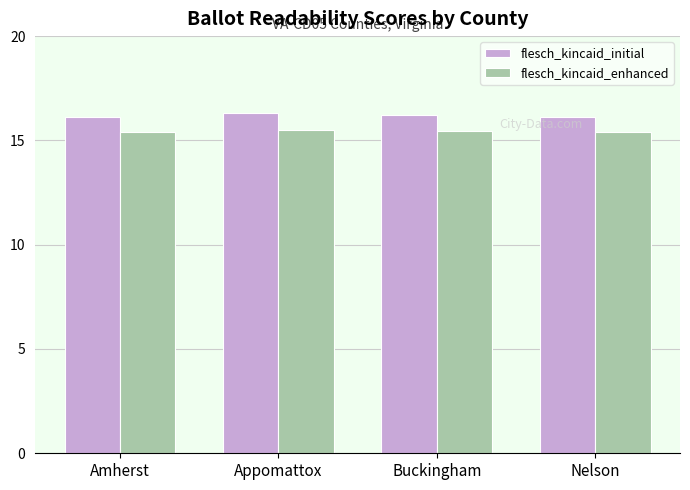

What is the minimum value for flesch_kincaid_enhanced?

15.4